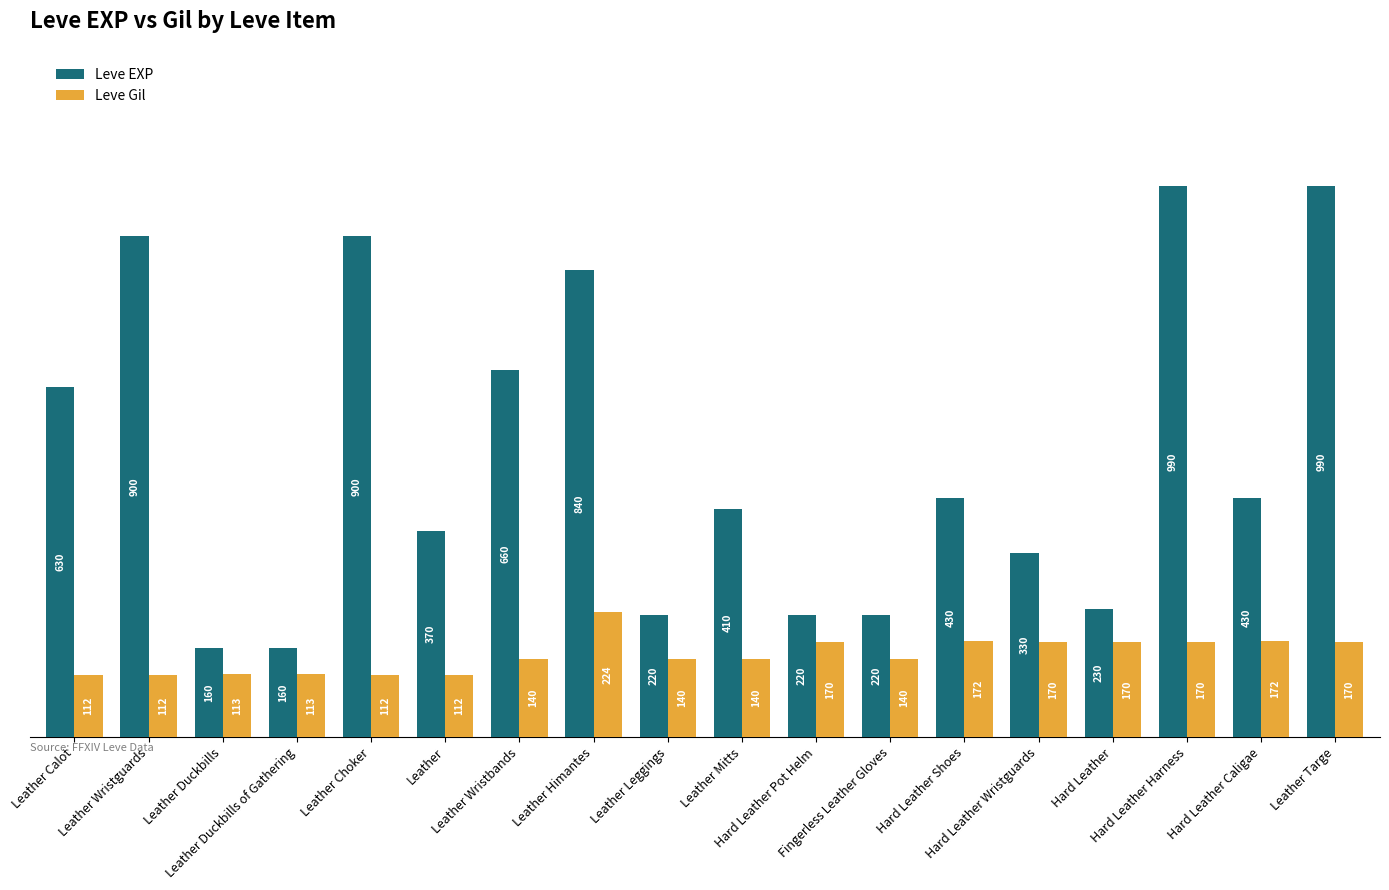

Which series has the largest total across all categories?

Leve EXP